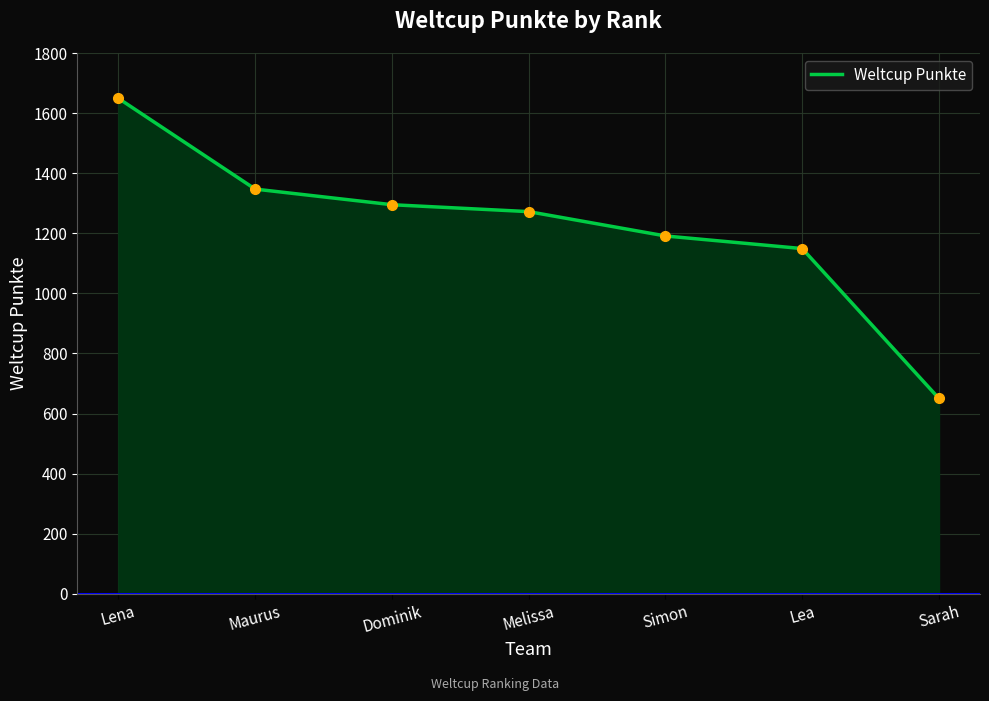

The value at Simon is 1191. True or false?

True